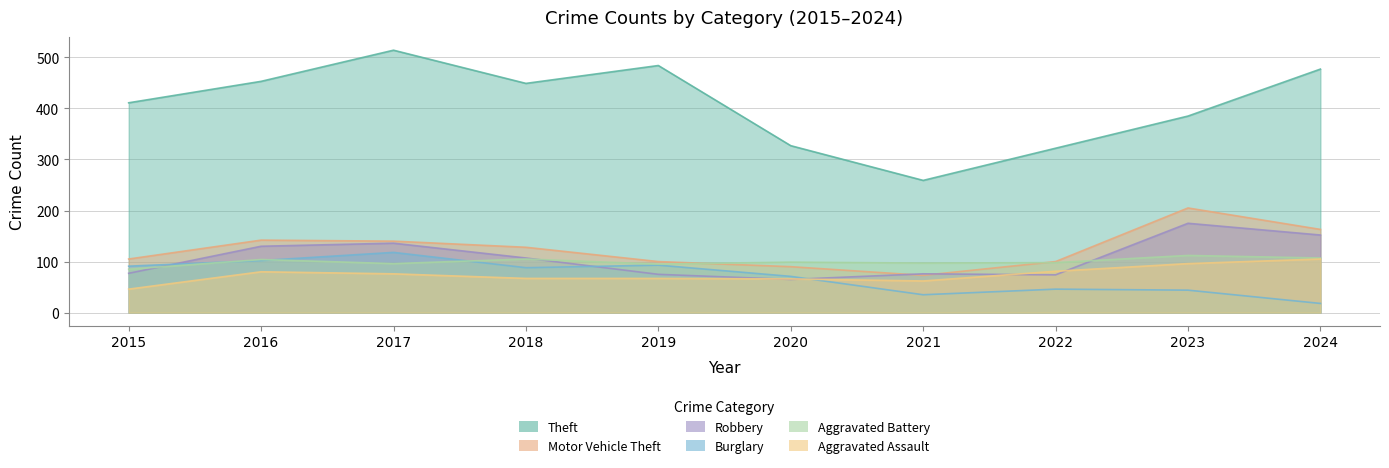

True or false: Aggravated Assault has a value of 76 at 2017.

True